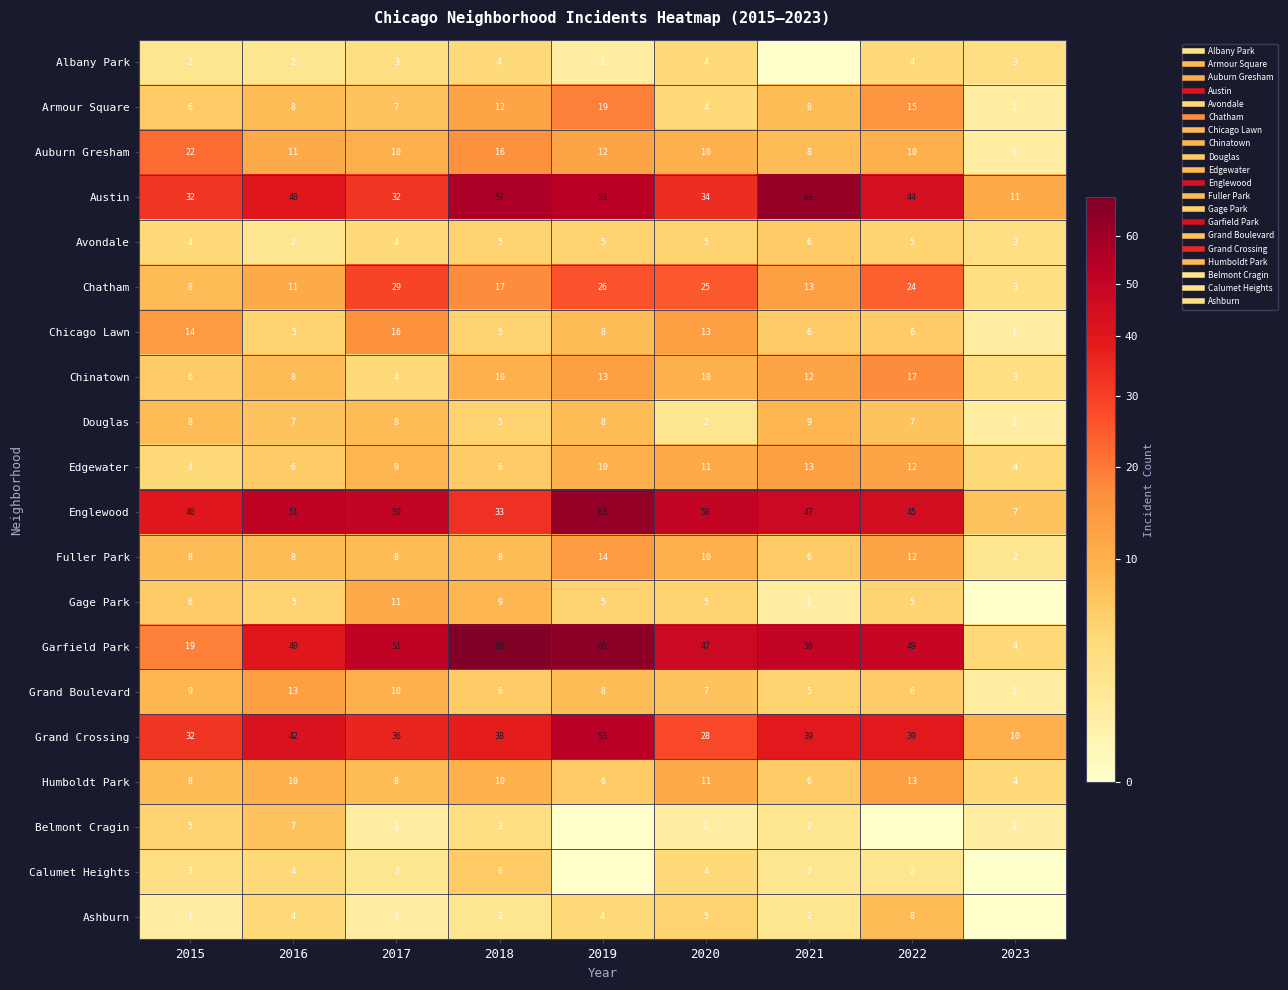

Which series has the largest total across all categories?

Garfield Park